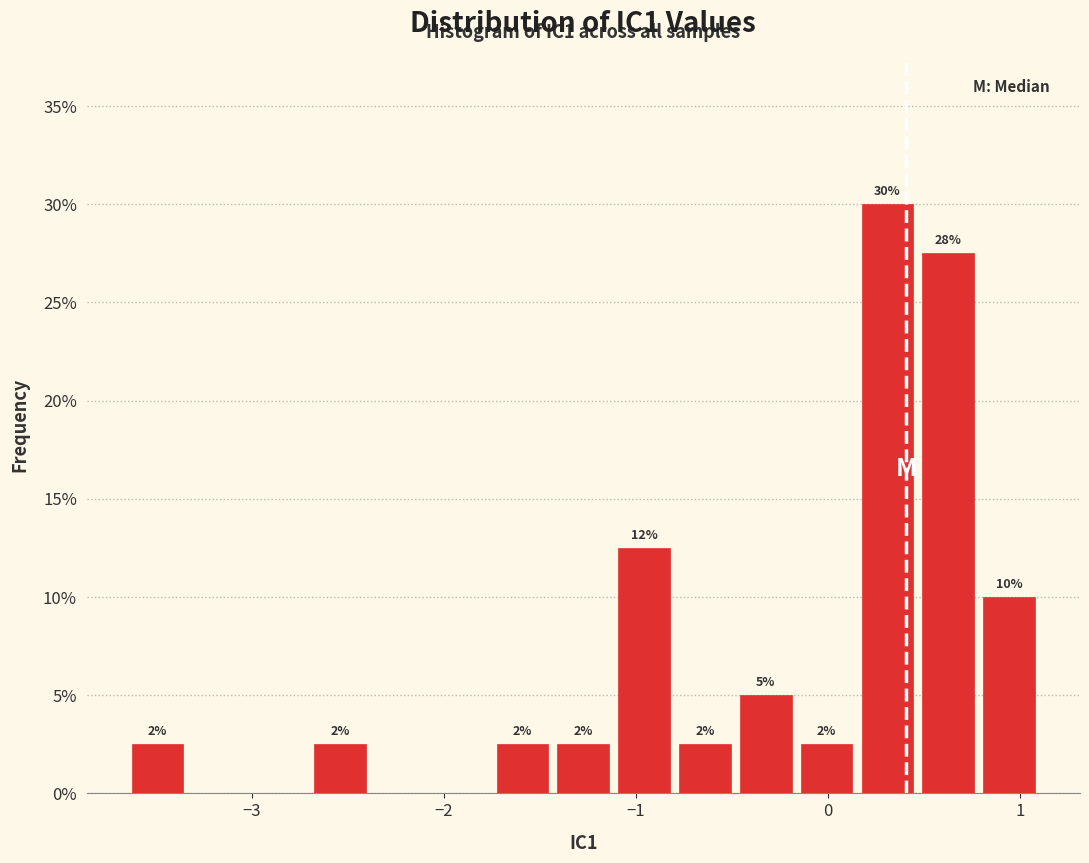

Around what value on the x-axis is the tallest bar? Give the approximate position of its centre, as read against the axis.

0.3